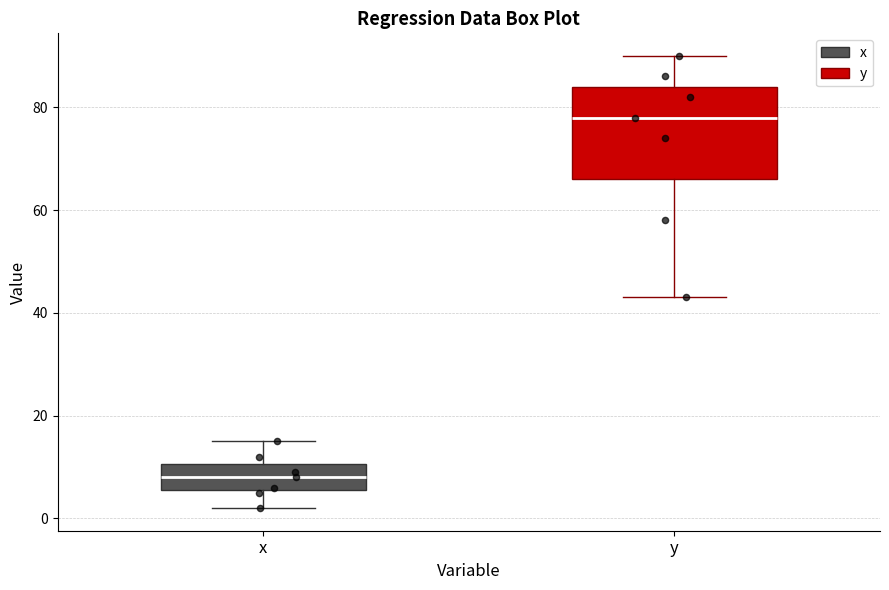

Reading left to right, read every box against the y-axis: the position of its median line, the range the box covers, and the ends of its whiskers. The values are not printed on the chart, so give them approximately, as read against the axis.

x: median 8, box 6 to 10, whiskers 2 to 16
y: median 78, box 66 to 84, whiskers 44 to 90